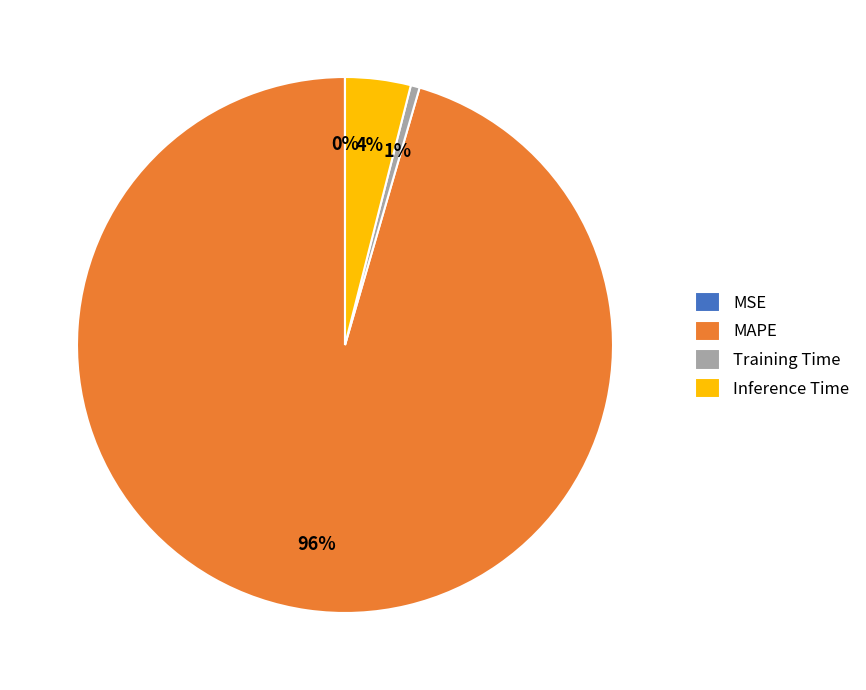

What is the largest slice in the pie chart?

MAPE